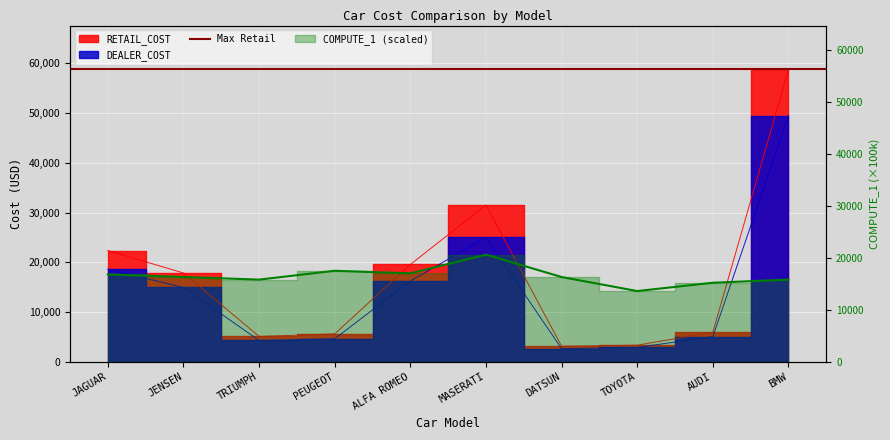

What is the approximate value of COMPUTE_1 at MASERATI?

20600.0